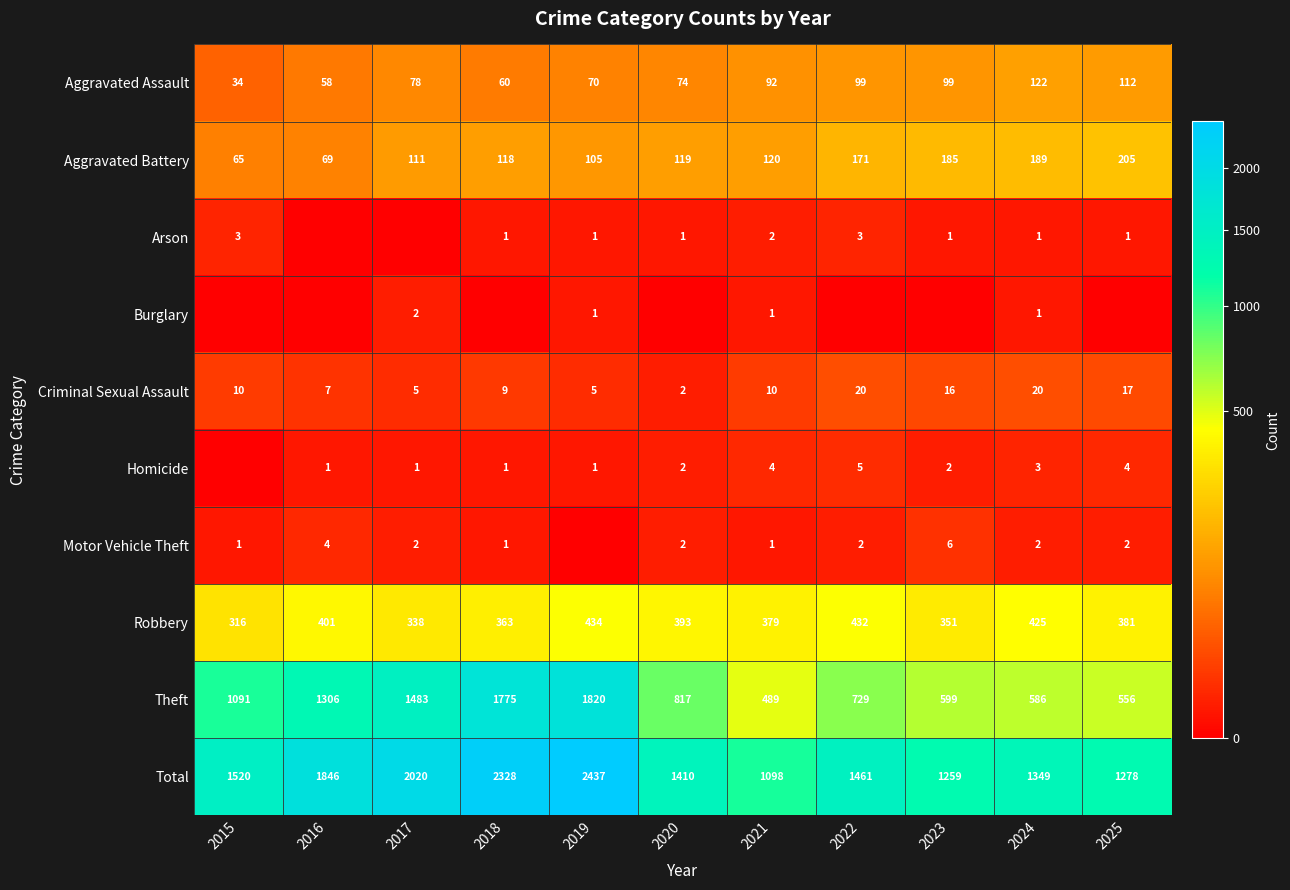

Is the value of Arson at 2021 greater than the value of Aggravated Assault at 2015?

No